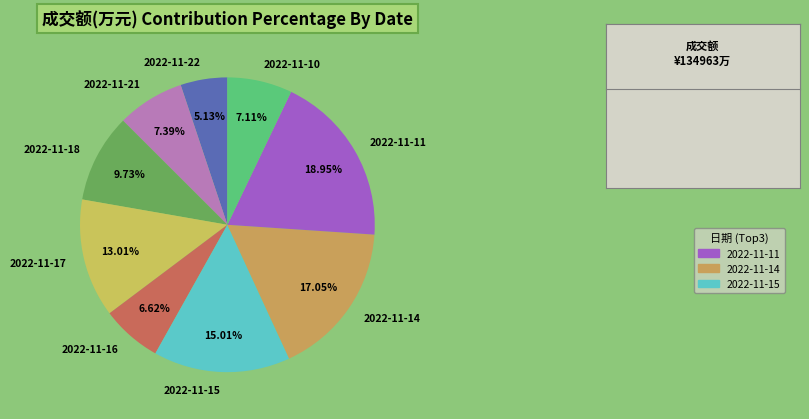

Is there a majority slice in this chart?

No